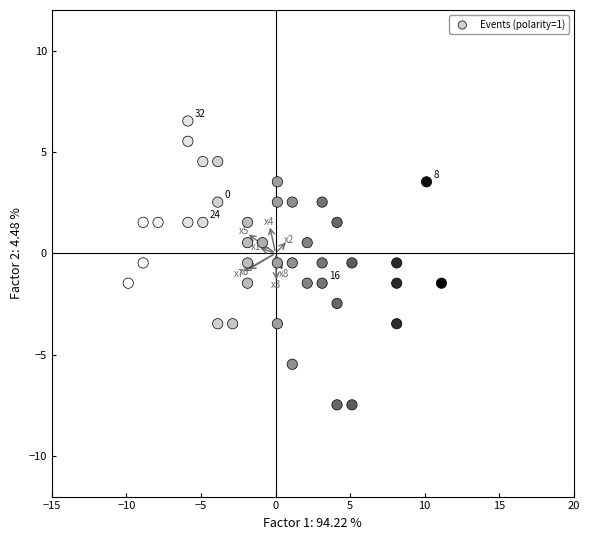

What is the range of X values (max minus min)?

21.0